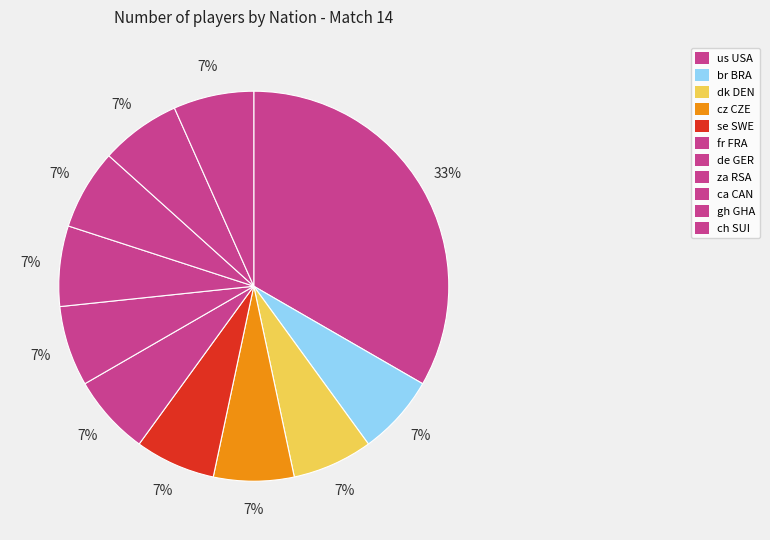

How much of the chart is everything except br BRA?

93.3%